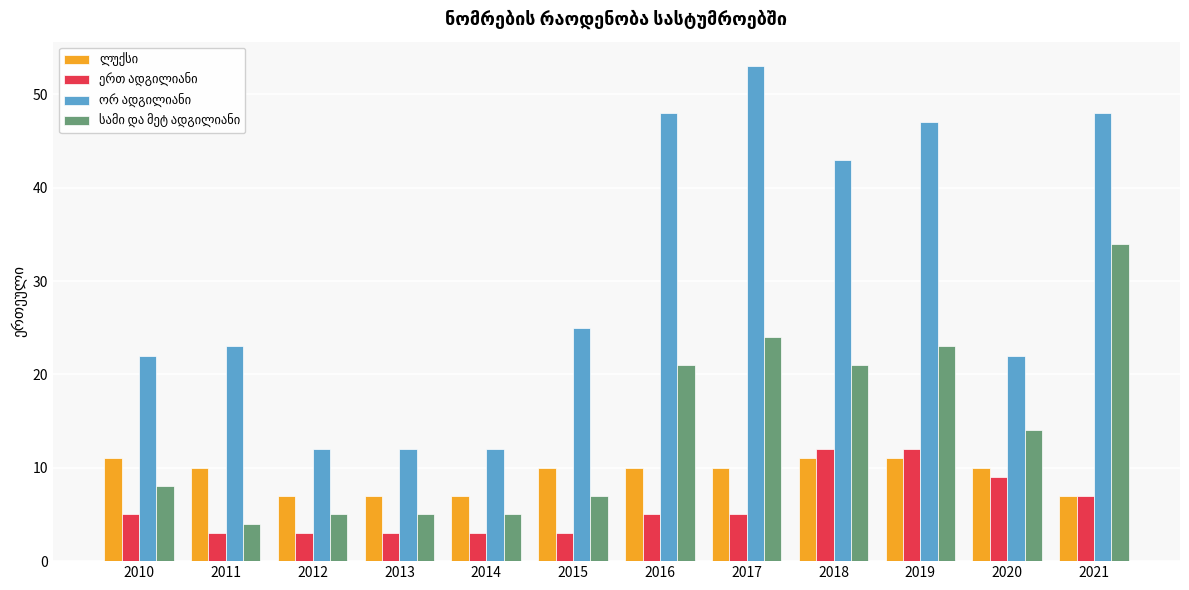

What is the spread (max minus min) of values at 2019?

36